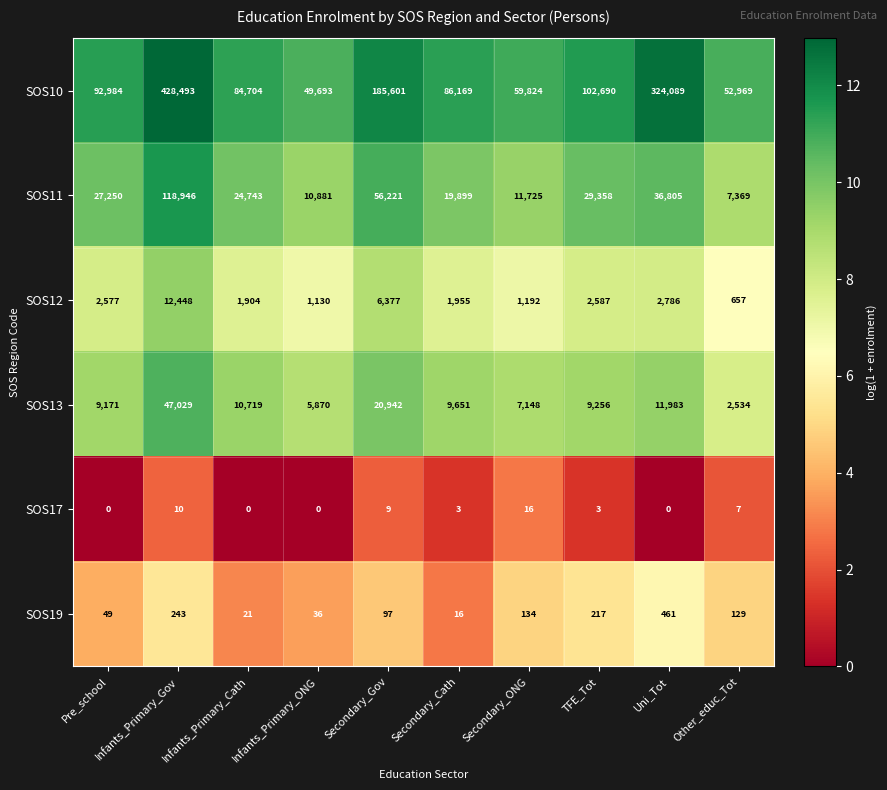

Between Infants_Primary_Cath and Secondary_Cath, which series saw the biggest shift?

SOS11